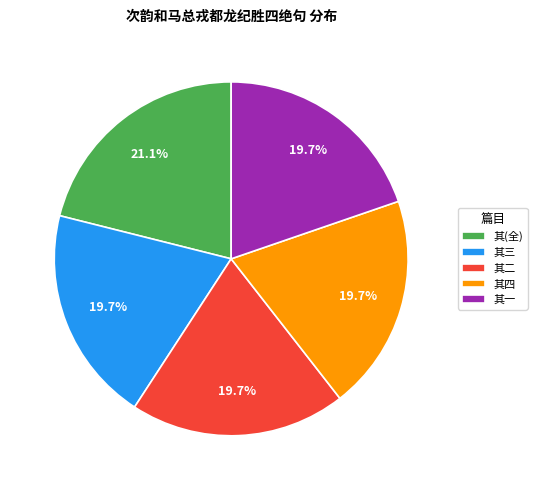

How many segments does this pie chart have?

5